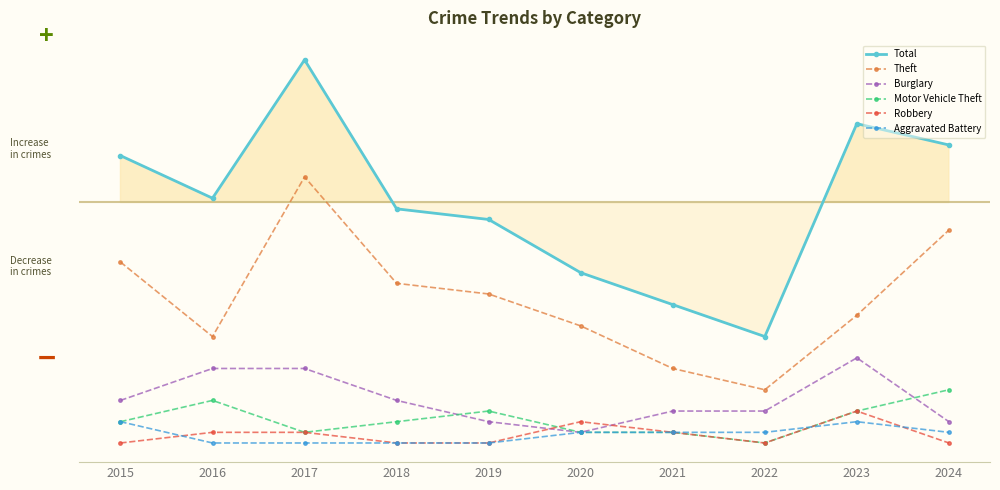

Reading right to left, extract all data points from this chart.

Total: 28	30	10	13	16	21	22	36	23	27
Theft: 20	12	5	7	11	14	15	25	10	17
Burglary: 2	8	3	3	1	2	4	7	7	4
Motor Vehicle Theft: 5	3	0	1	1	3	2	1	4	2
Robbery: 0	3	0	1	2	0	0	1	1	0
Aggravated Battery: 1	2	1	1	1	0	0	0	0	2